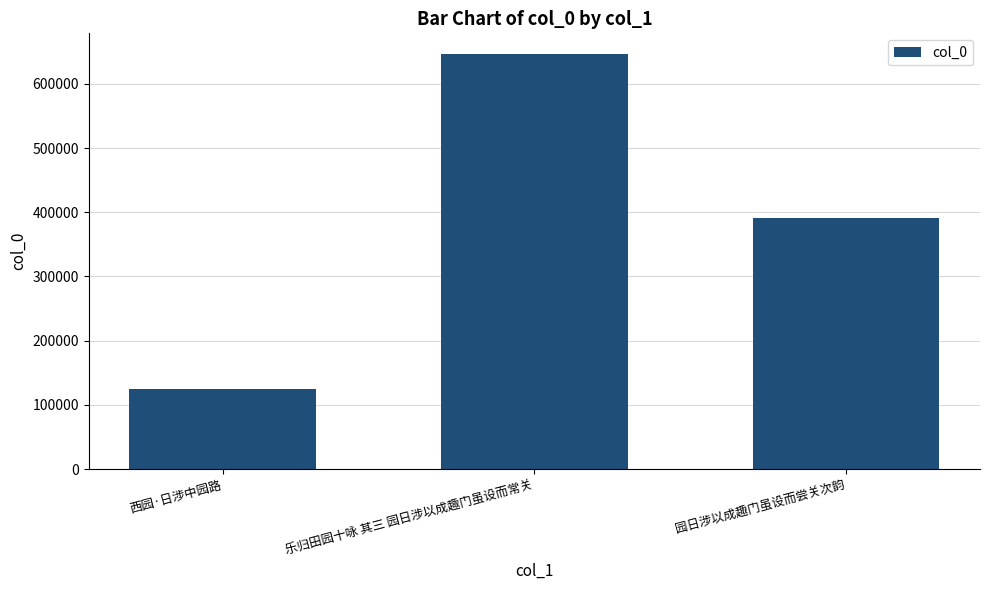

How many data points does each series have?

3